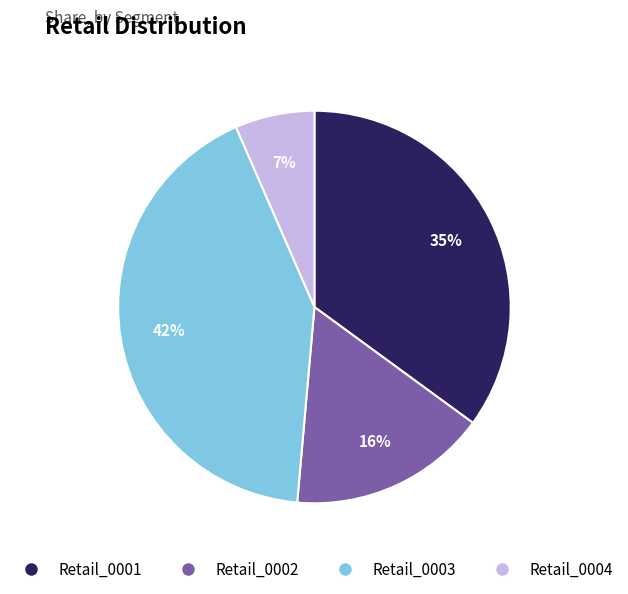

Approximately how many times larger is the value at Retail_0004 compared to Retail_0001?

0.2